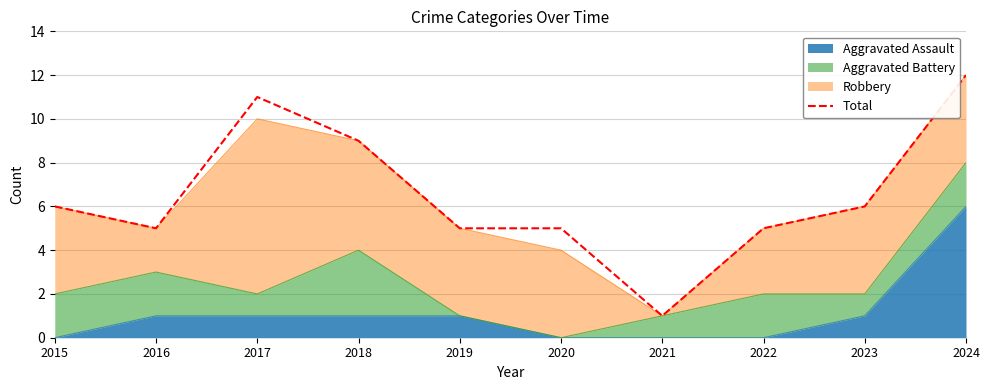

What is the value of the 2nd point from the left?

5